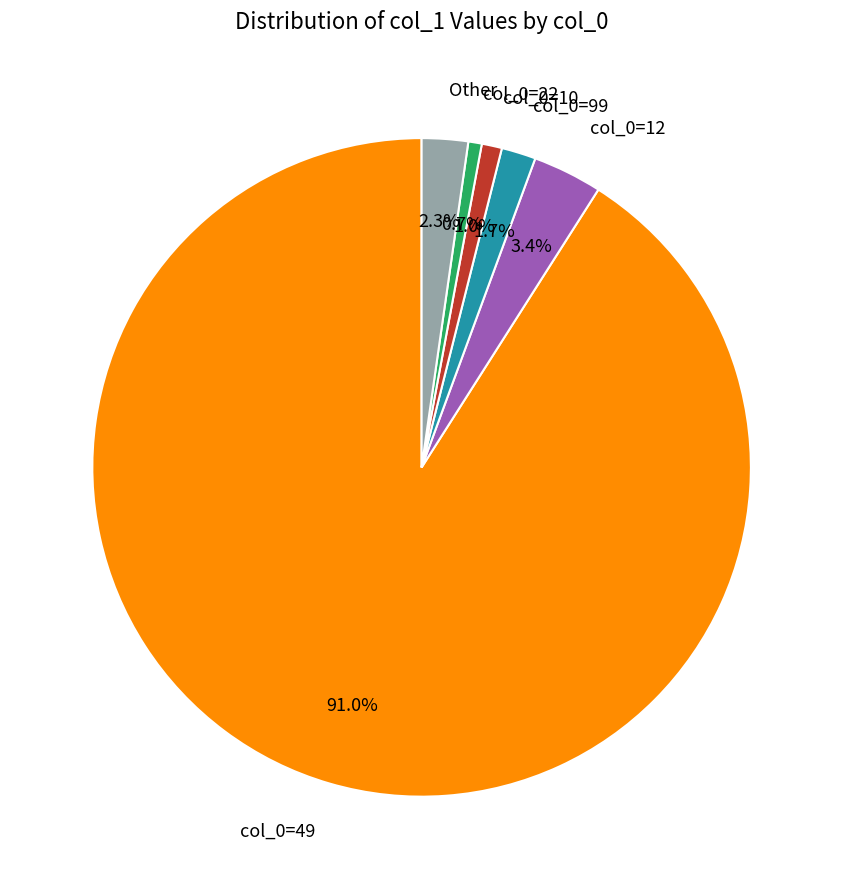

Does any single category account for the majority?

Yes